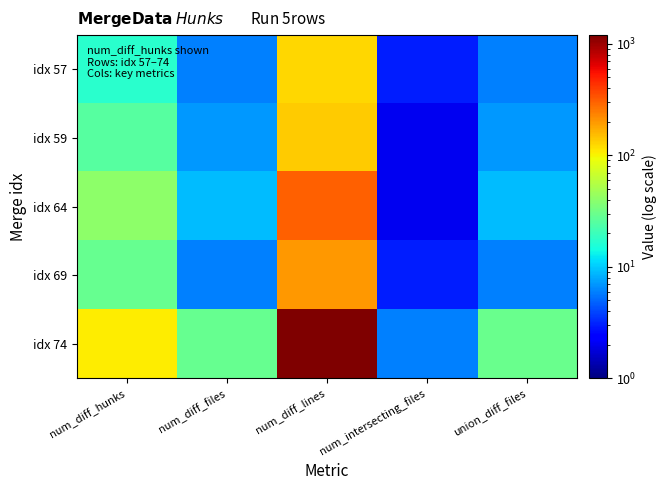

How many data points does each series have?

5